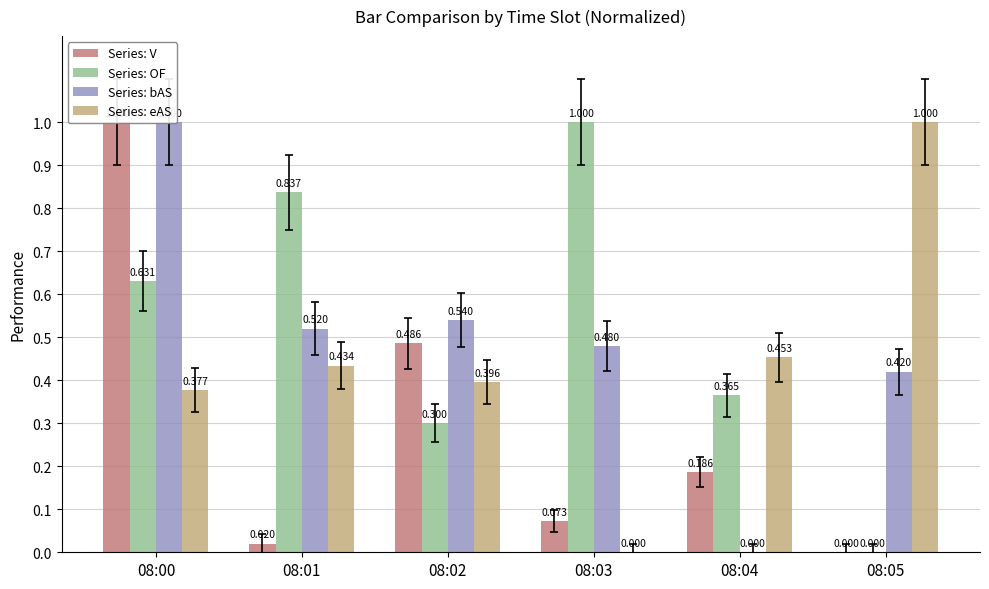

What is the total value across all series at 08:04?

1.0